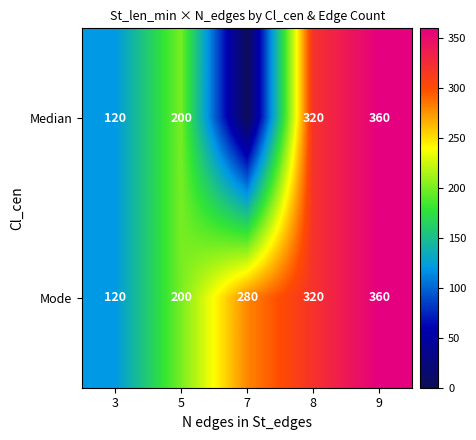

Is the value of Mode at 9 greater than the value of Median at 5?

Yes